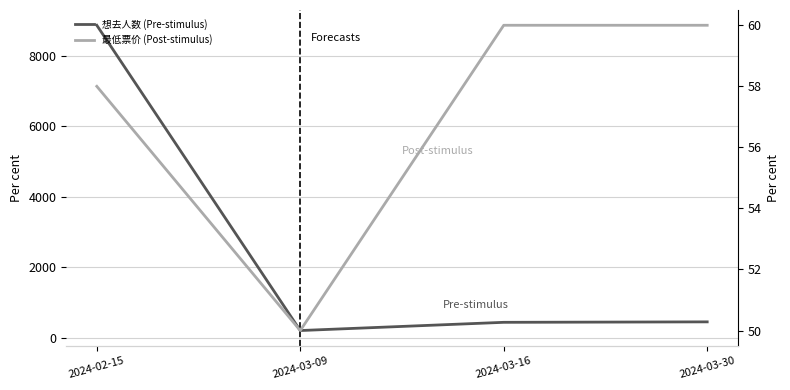

How many lines are shown in the chart?

2